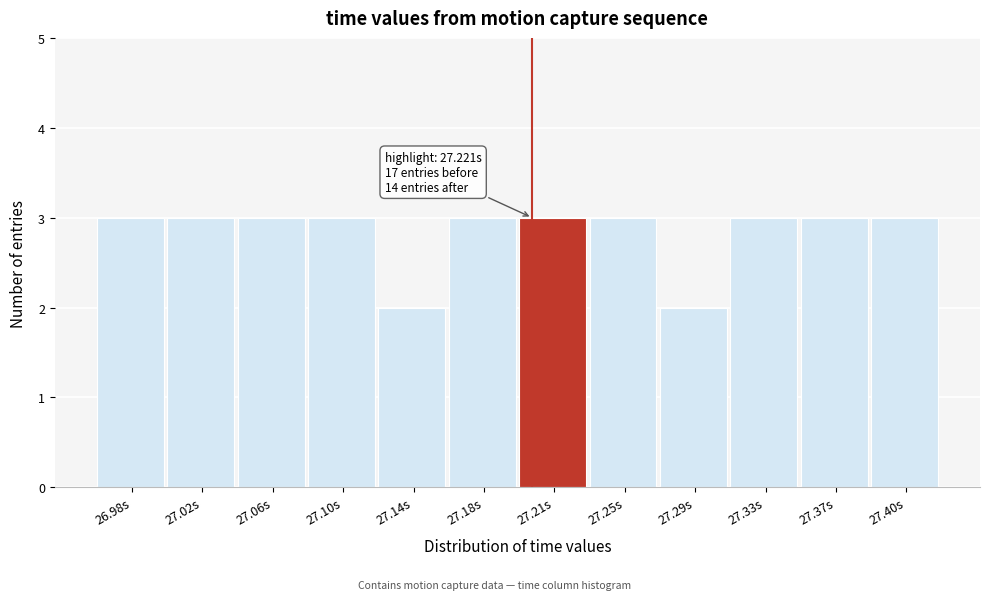

Reading left to right, what are all the values shown in this chart?

3	3	3	3	2	3	3	3	2	3	3	3